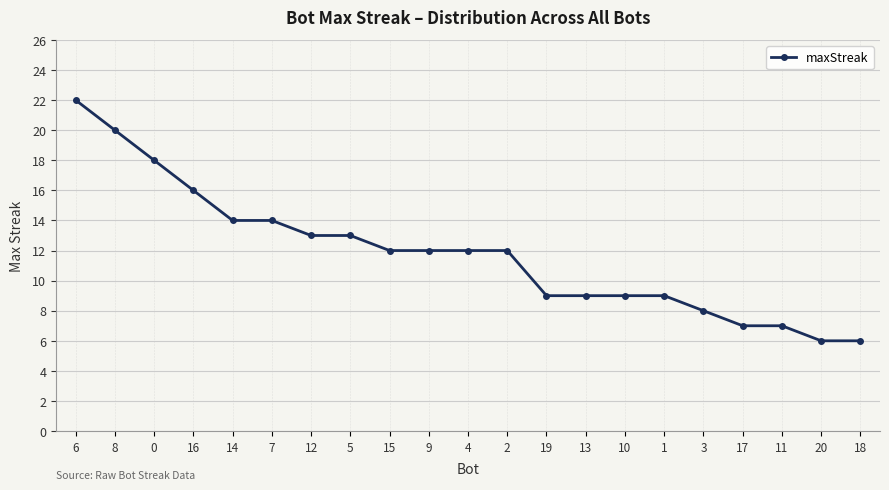

What is the smallest value displayed?

6